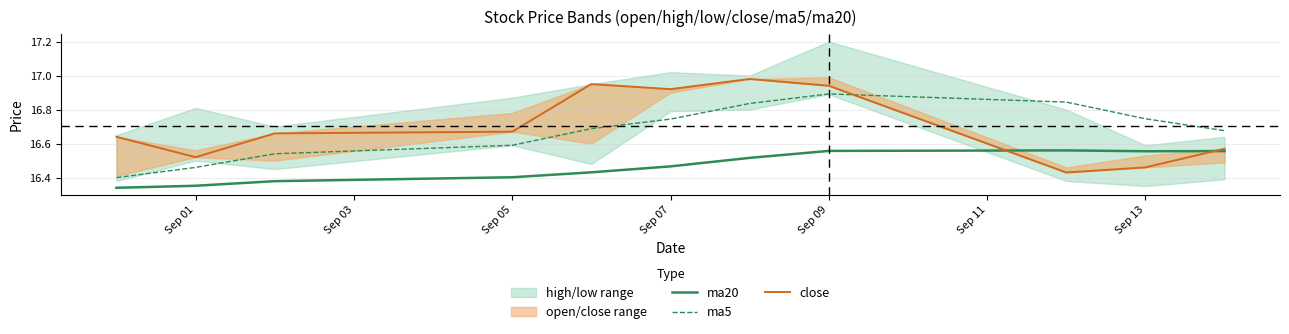

What is the highest value of the ma5 series?

16.9